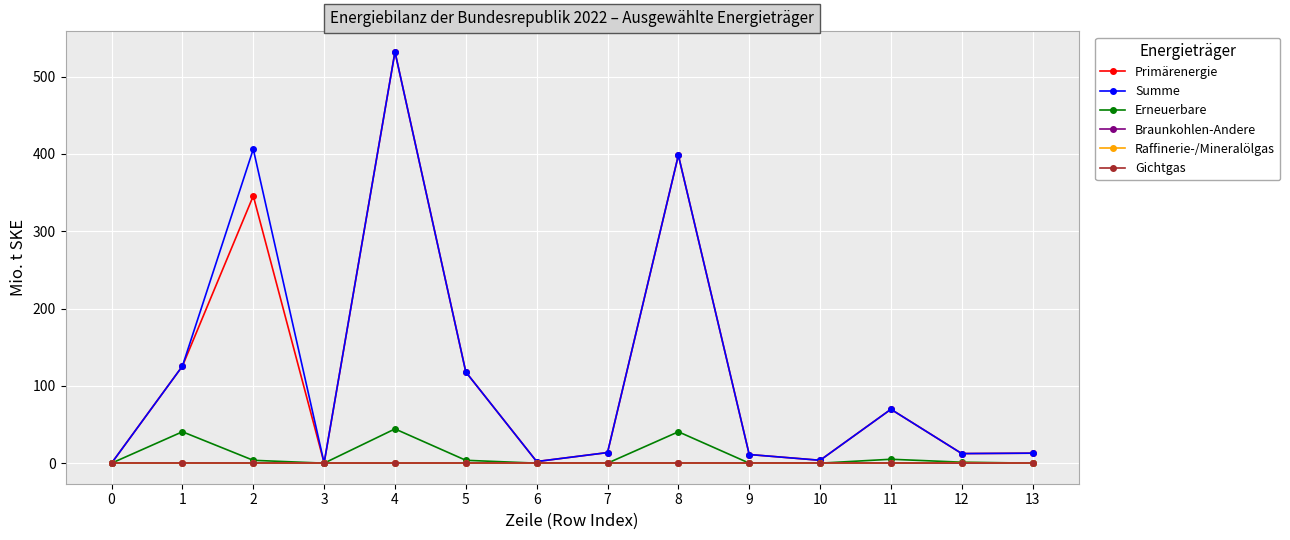

True or false: Gichtgas has a value of 0.0 at 13.

True